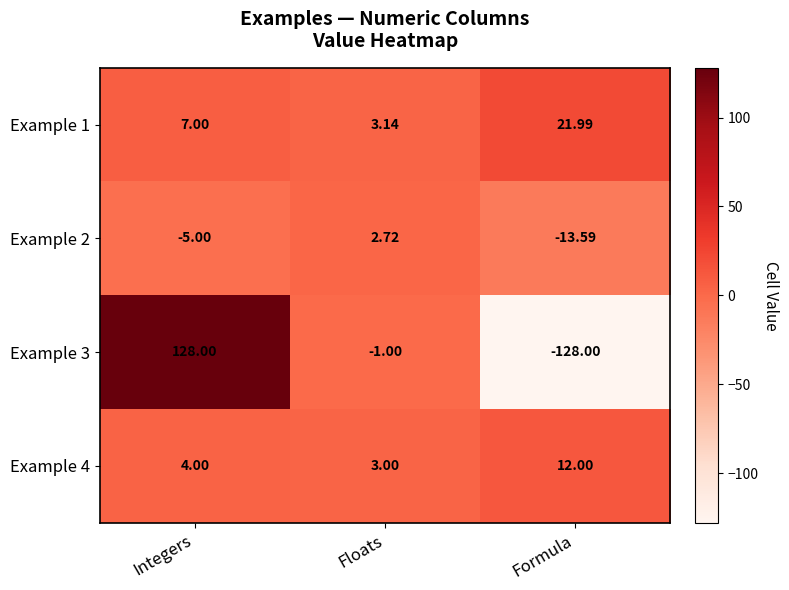

At which label is Example 4 closest to 7?

Integers